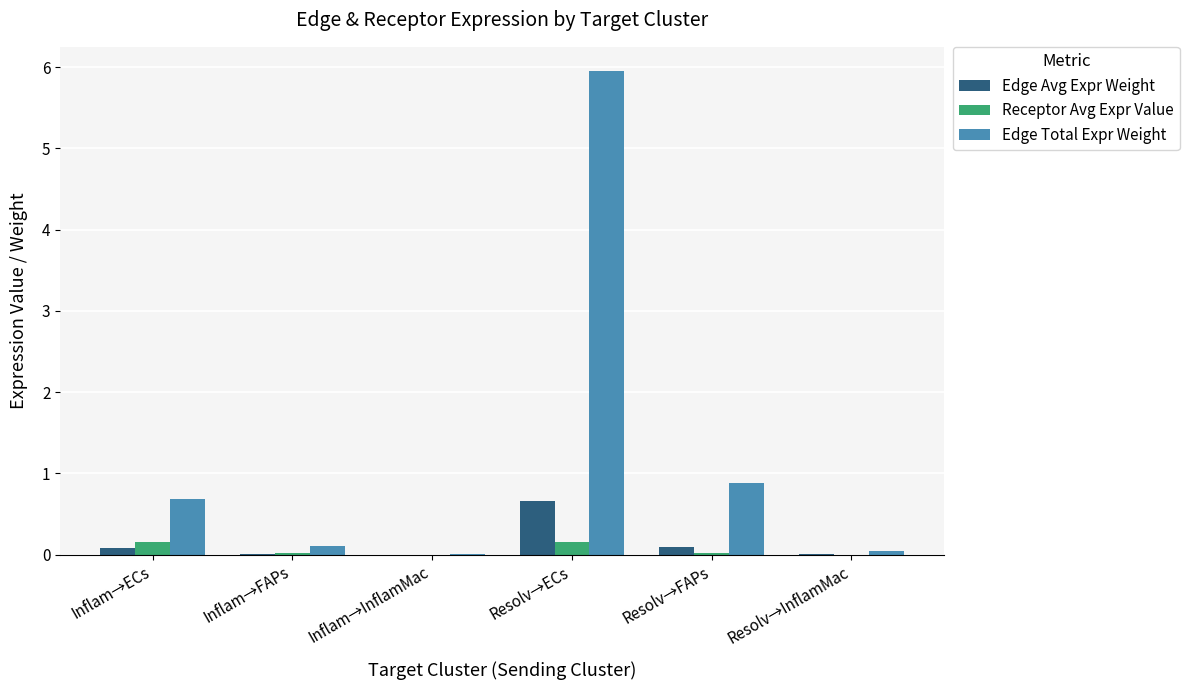

Which category has the highest value across all series?

Resolv→ECs